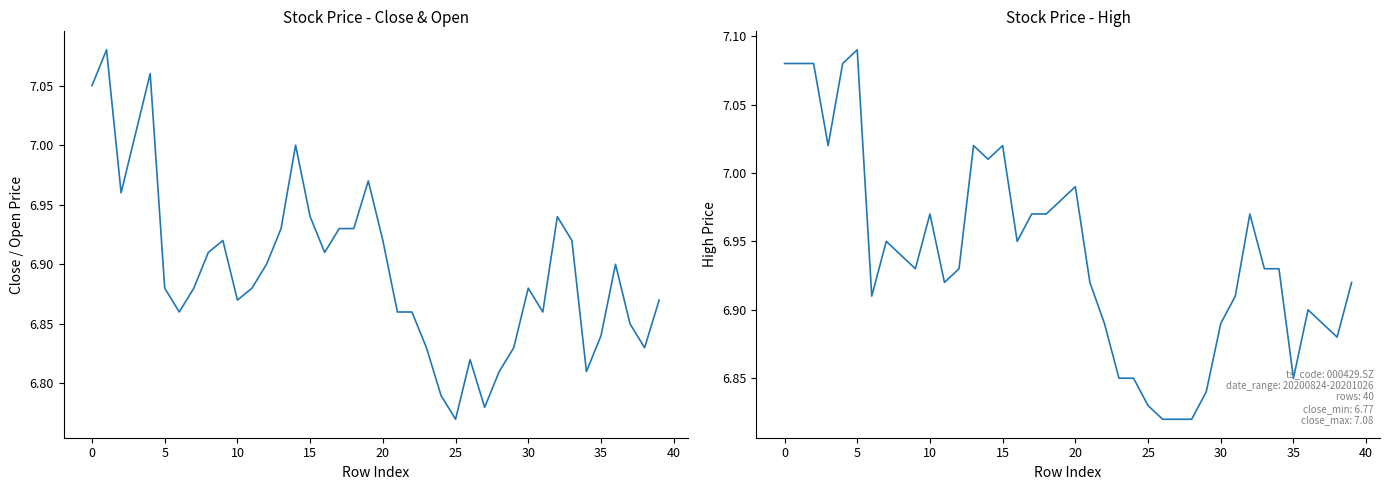

What is the average value of the high series?

6.9